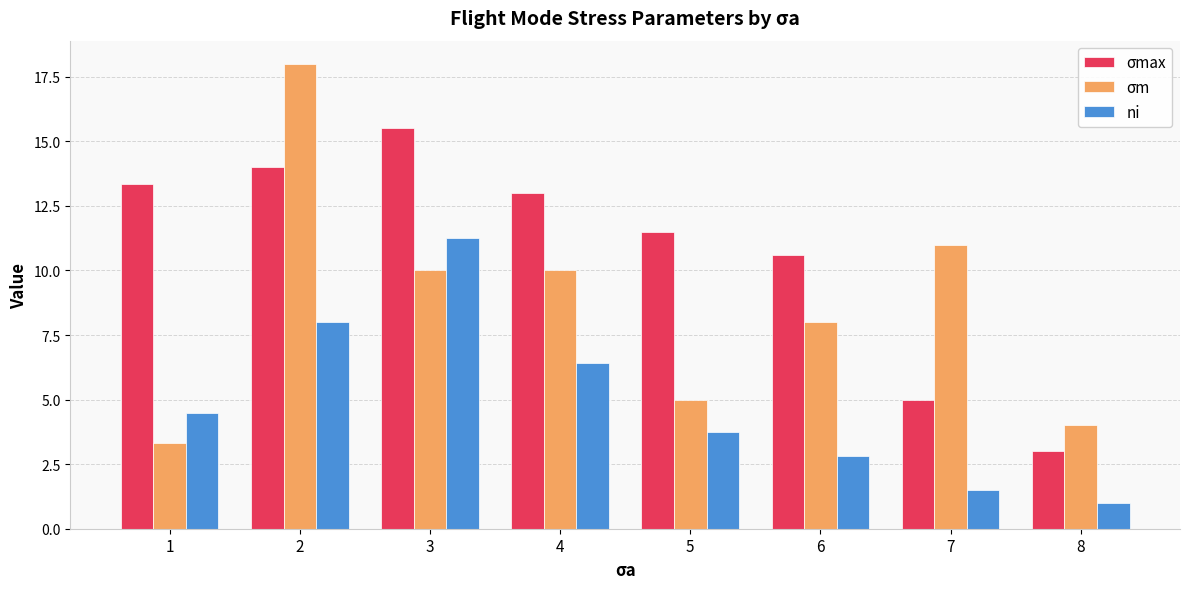

Does the chart contain stacked bars?

No